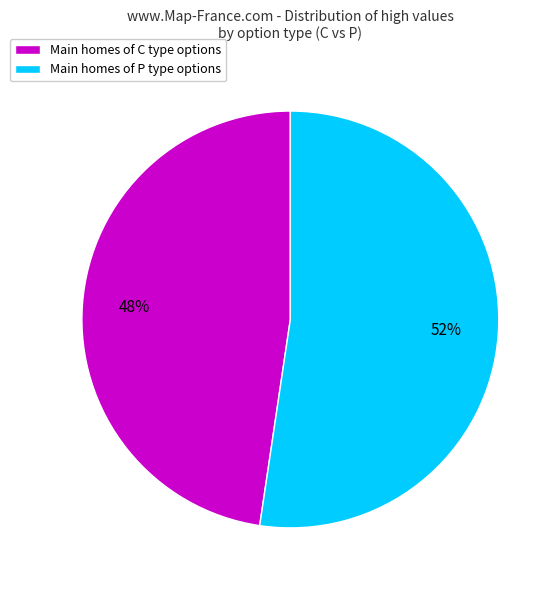

Is the sum of Main homes of C type options and Main homes of P type options greater than half?

Yes